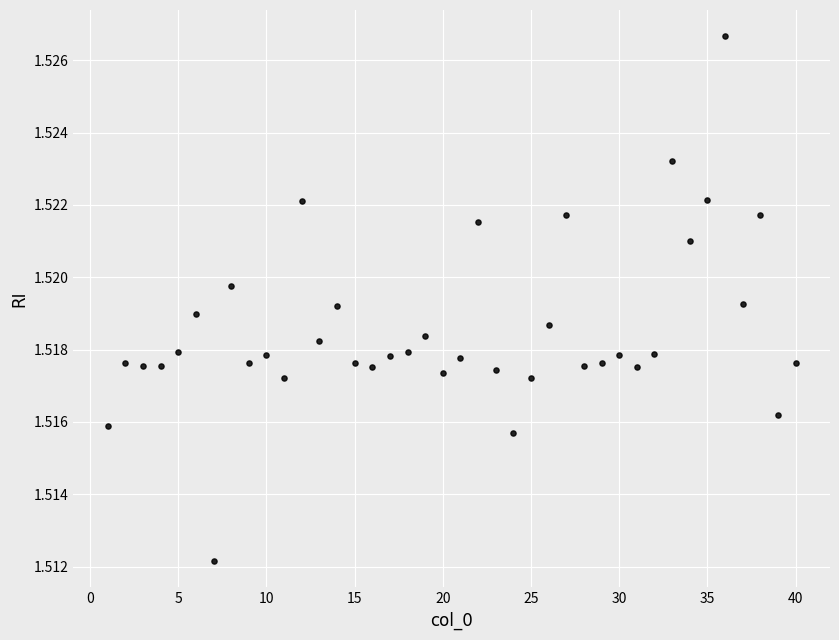

What is the range of X values (max minus min)?

39.0